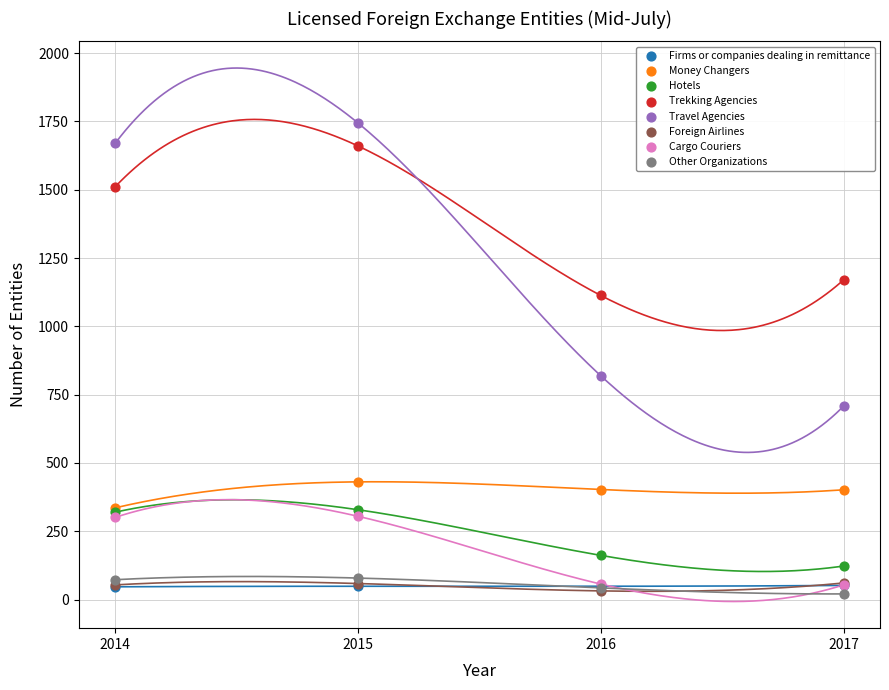

Which series has the widest spread of Y values?

Travel Agencies